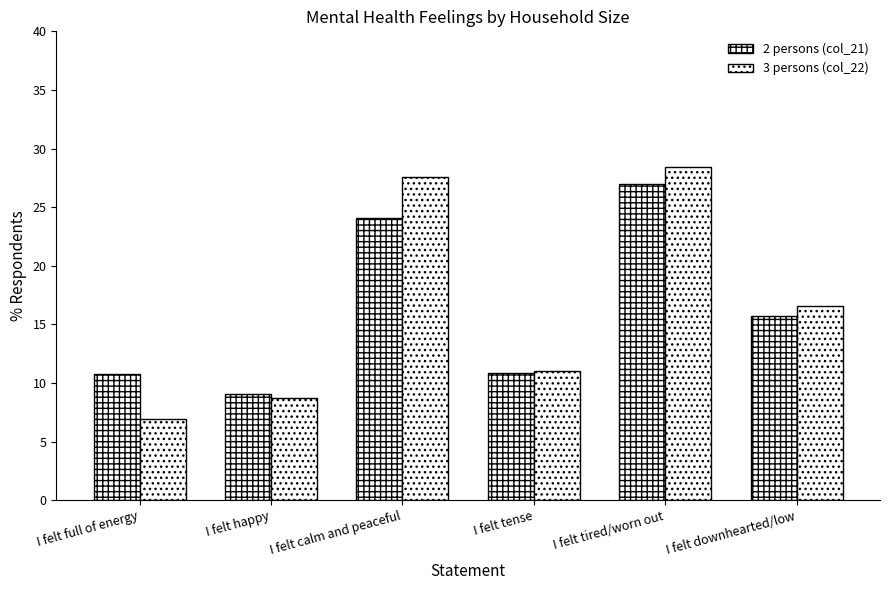

What is the difference between the 2 persons (col_21) values at I felt tense and I felt full of energy?

0.1